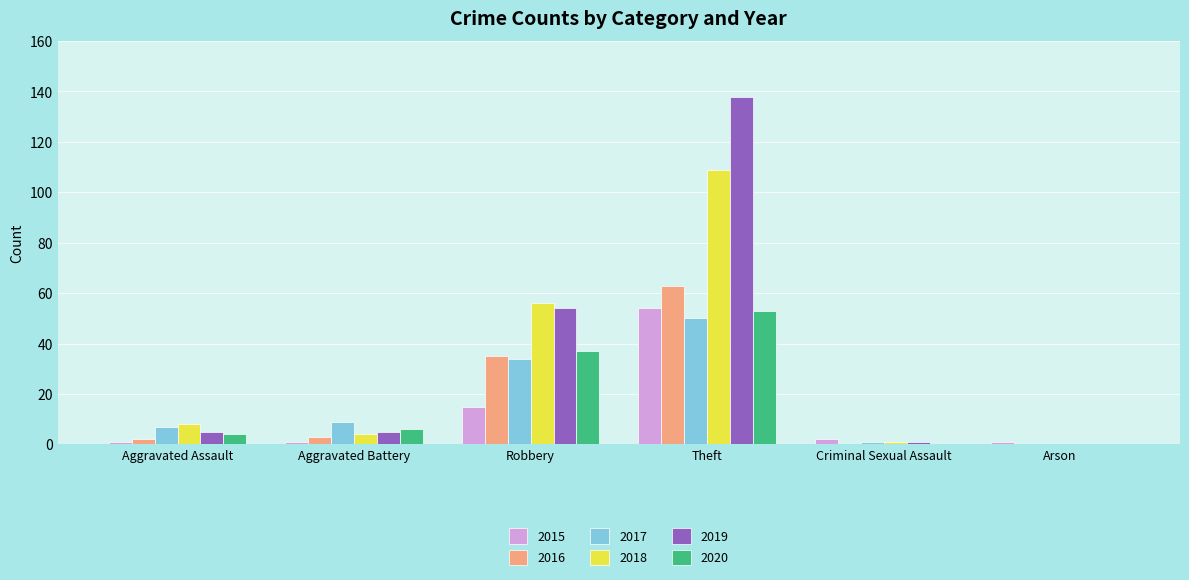

Which category has the highest value across all series?

Theft